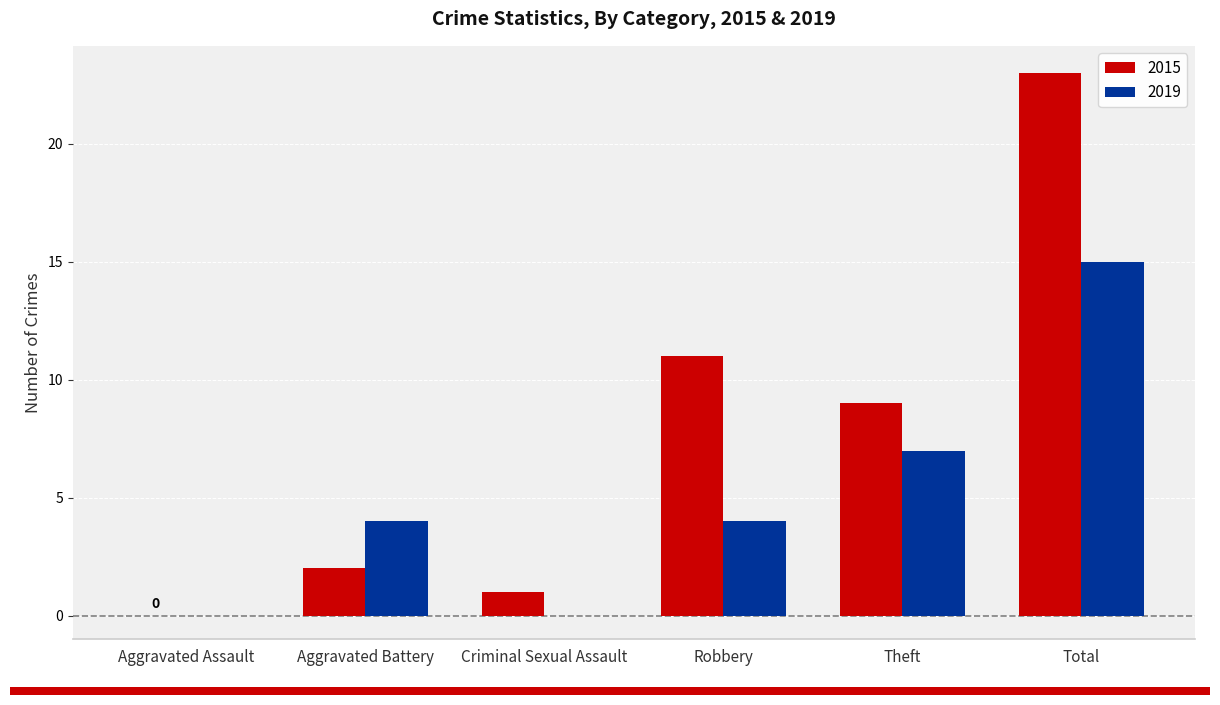

The 2015 series shows 40 at Total. True or false?

False